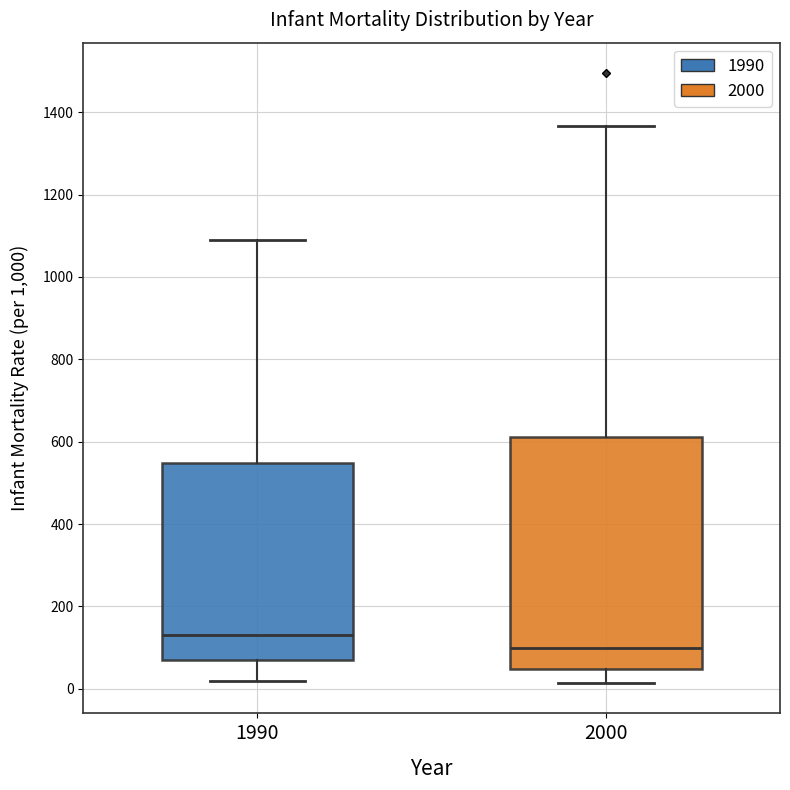

Where is the upper edge of the box at x = 2000 on the y-axis? The values are not printed on the chart, so give them approximately, as read against the axis.

620